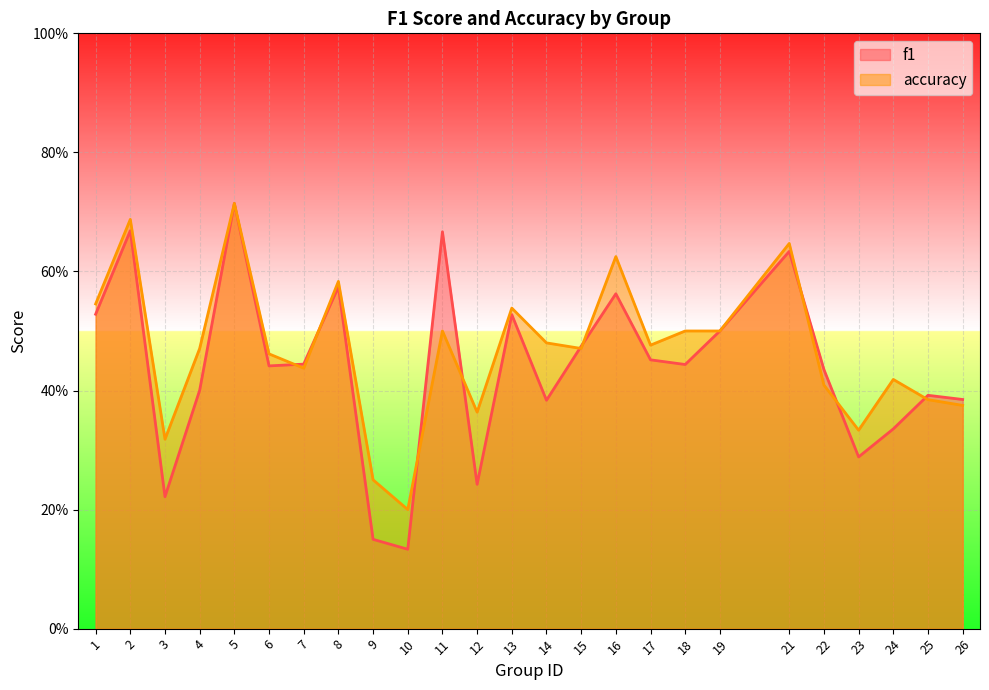

How many intersections are there between f1 and accuracy?

9